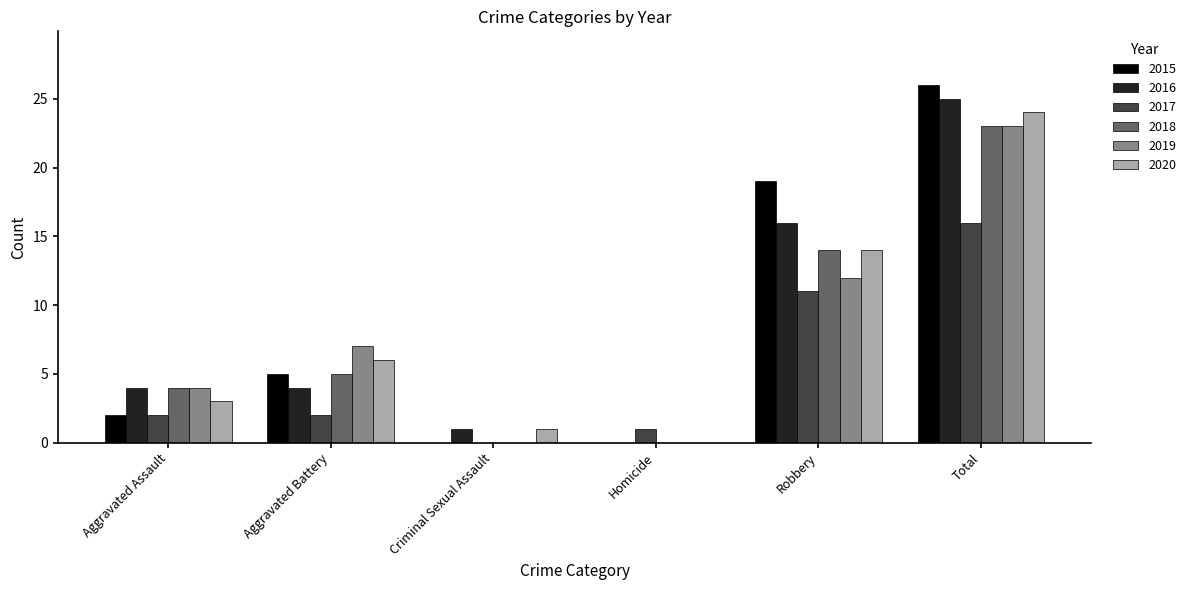

How many groups of bars are there?

6